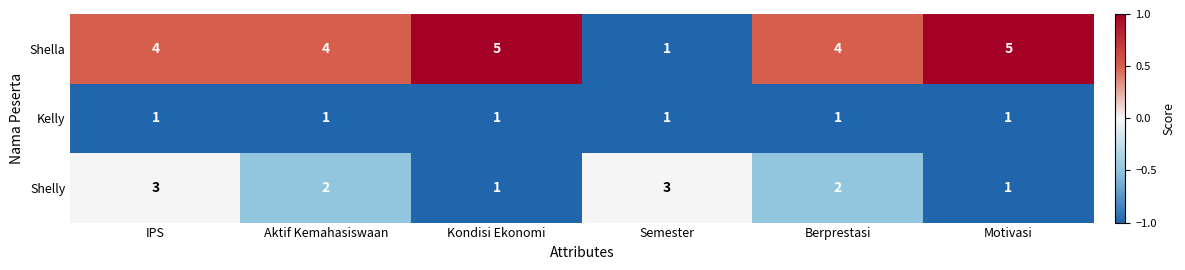

Where does the Shelly series first go above 2?

IPS